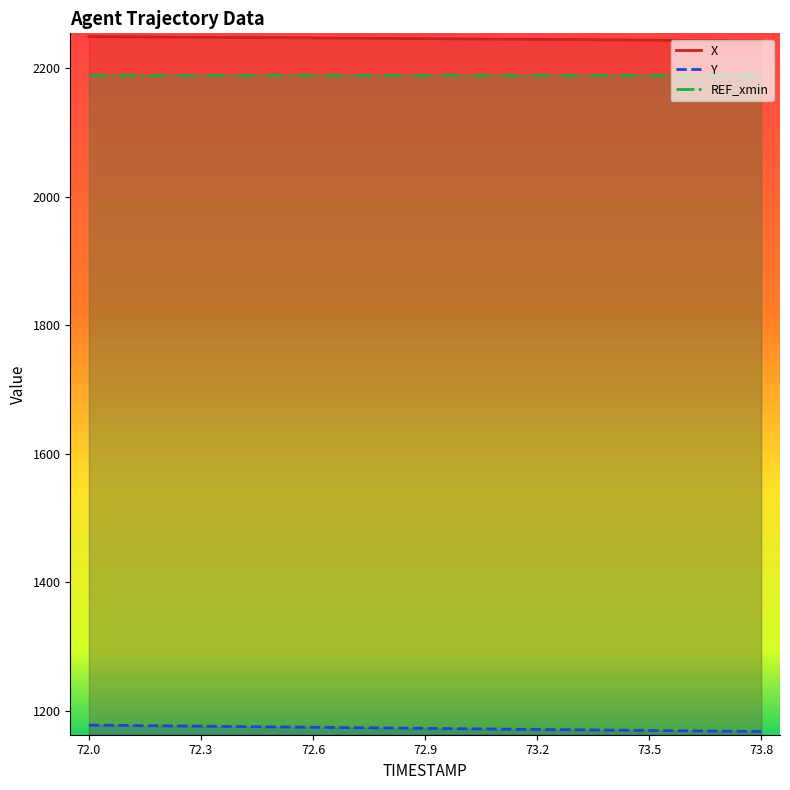

Which category has the lowest value across all series?

73.8